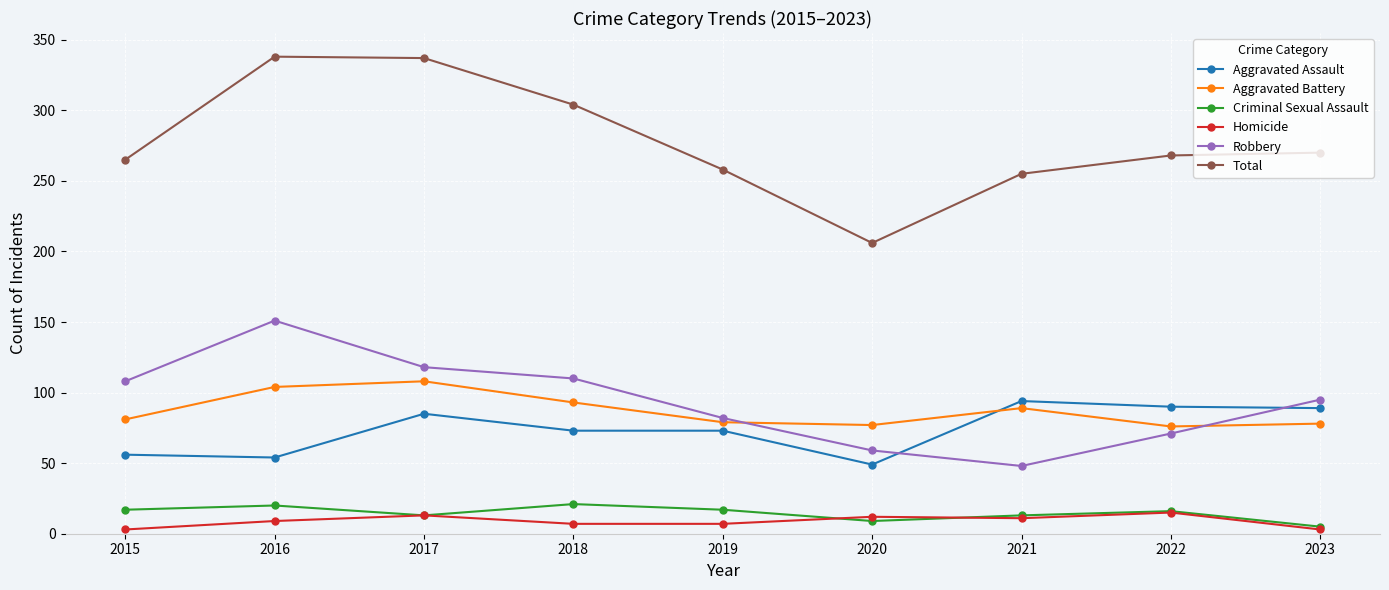

What is the highest value of the Aggravated Battery series?

108